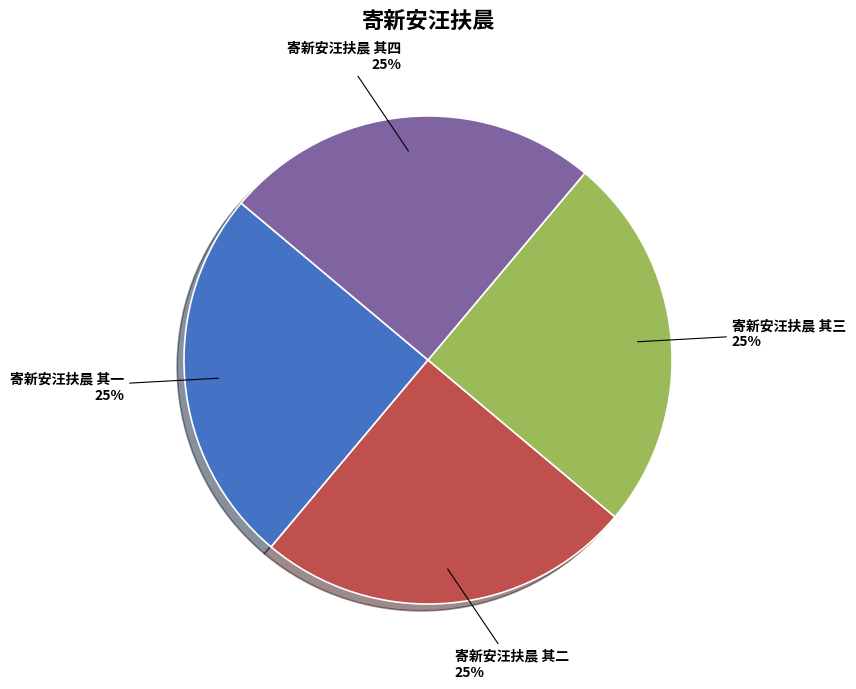

True or false: 寄新安汪扶晨 其二 accounts for 16% of the total.

False